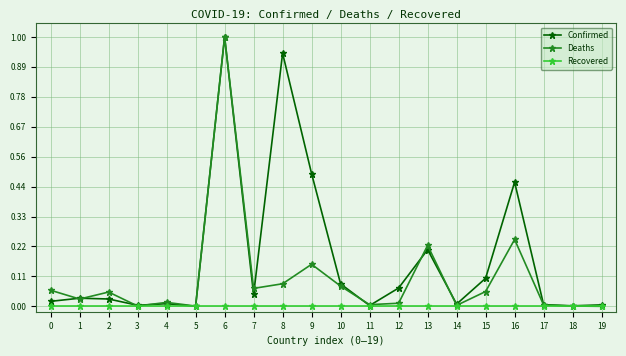

Rank the series at 16 from lowest to highest value.

Recovered, Deaths, Confirmed